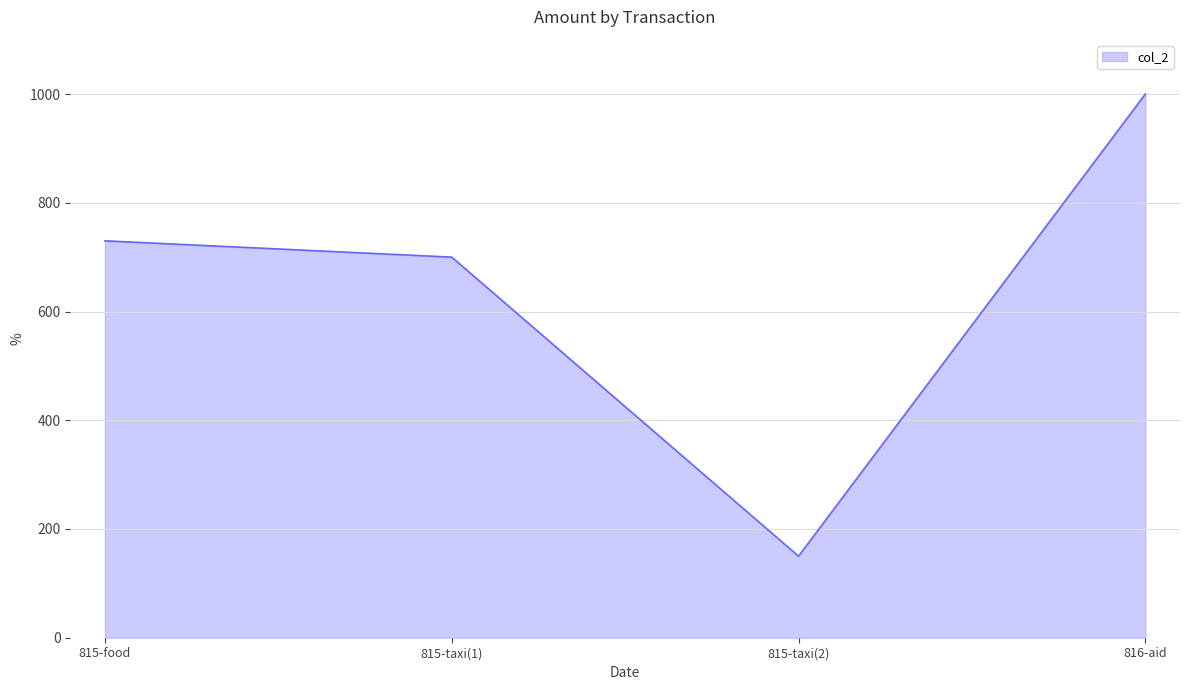

What is the difference between the maximum and minimum values?

850